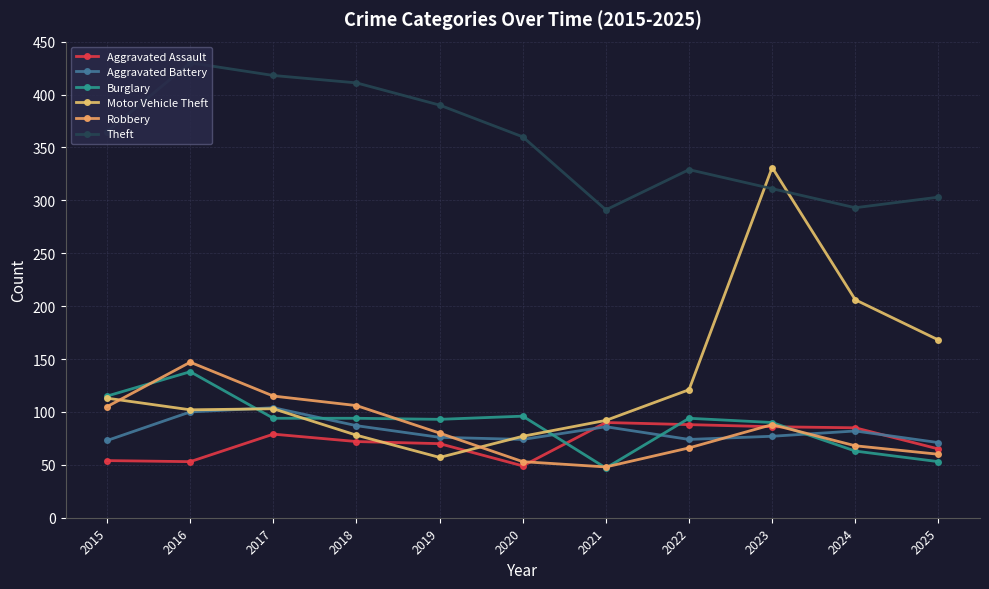

At which label does Burglary reach its peak?

2016